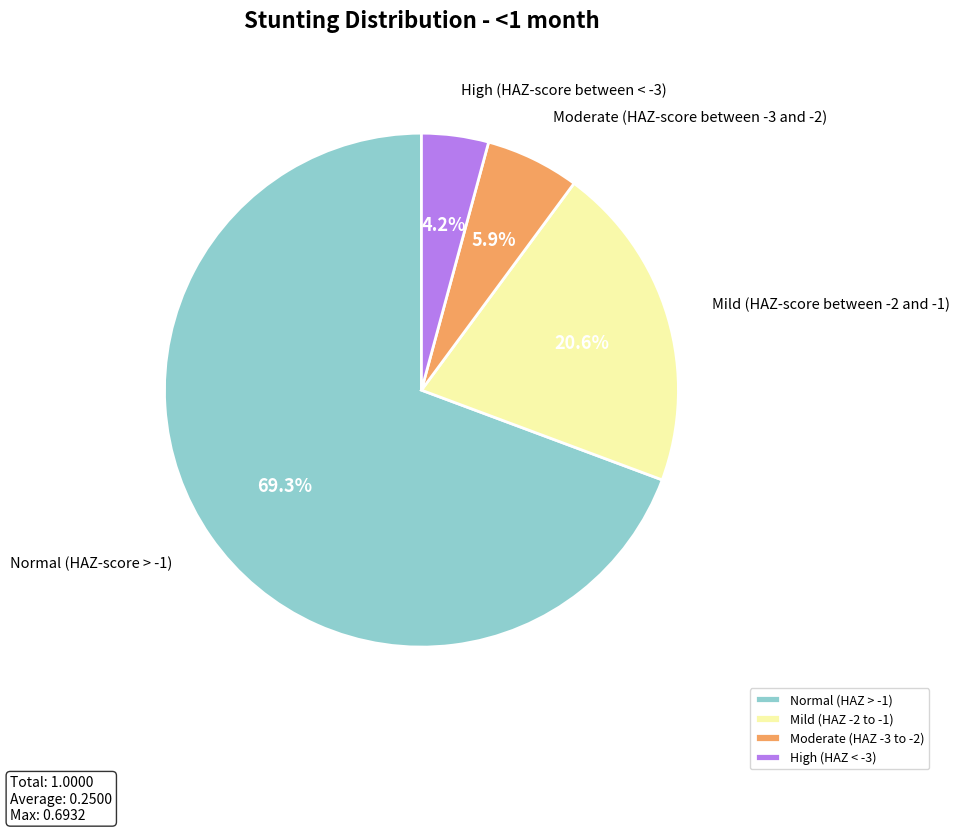

Which slice is the smallest?

High (HAZ < -3)